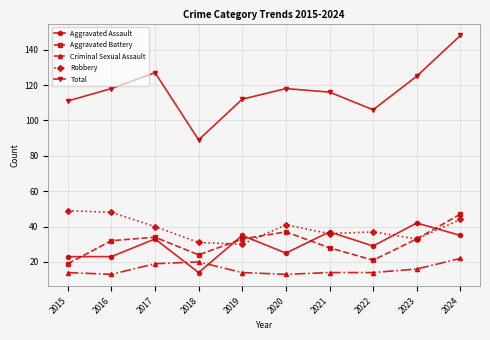

Reading right to left, what are all the values shown in this chart?

Aggravated Assault: 35	42	29	37	25	35	14	33	23	23
Aggravated Battery: 47	33	21	28	37	33	24	34	32	19
Criminal Sexual Assault: 22	16	14	14	13	14	20	19	13	14
Robbery: 44	33	37	36	41	30	31	40	48	49
Total: 148	125	106	116	118	112	89	127	118	111